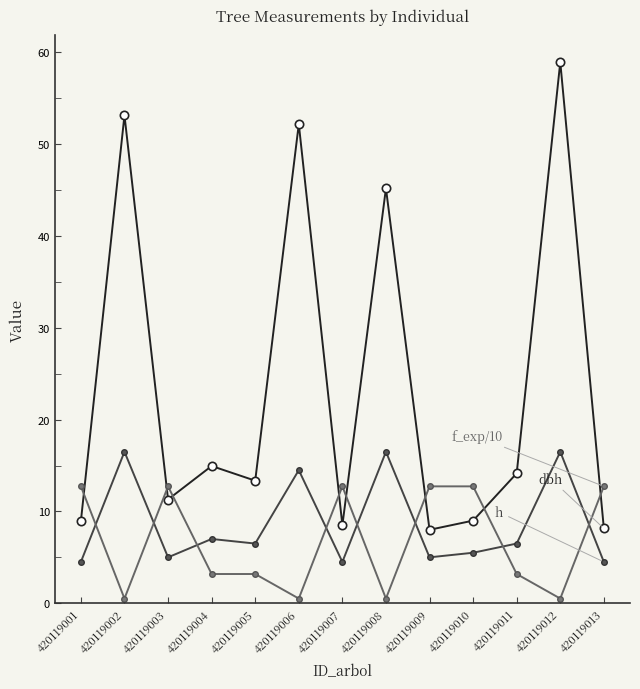

Which category has the highest value across all series?

420119012